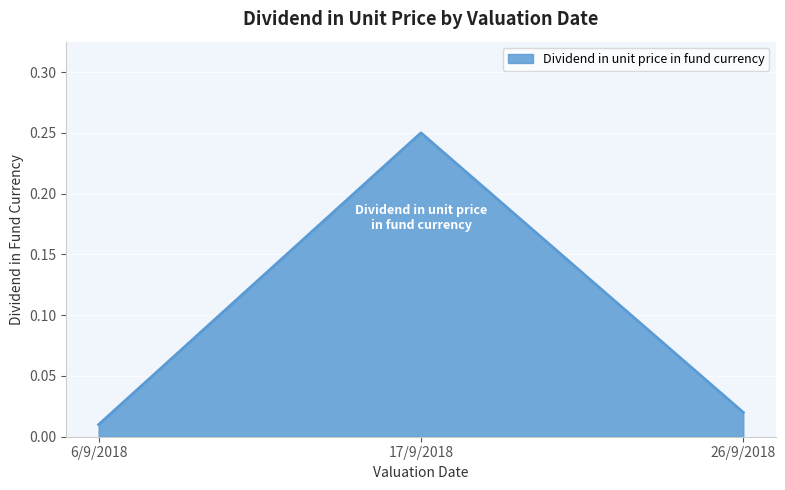

At which category does the chart reach its minimum across all series?

6/9/2018